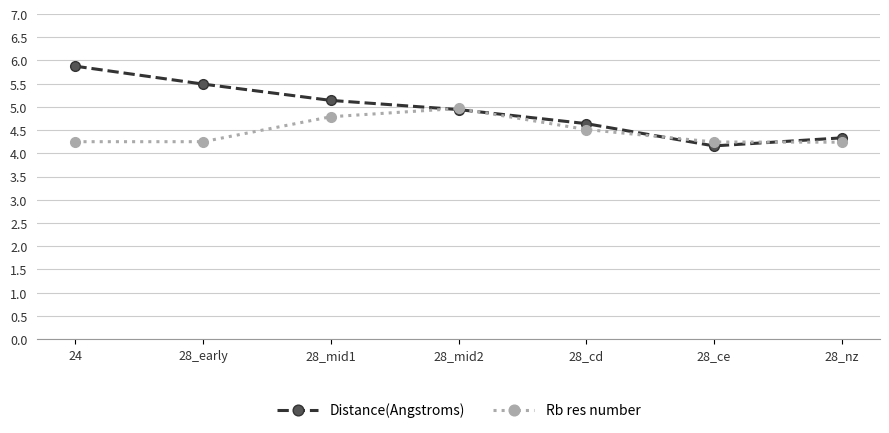

What is the maximum value for Rb res number?

5.0